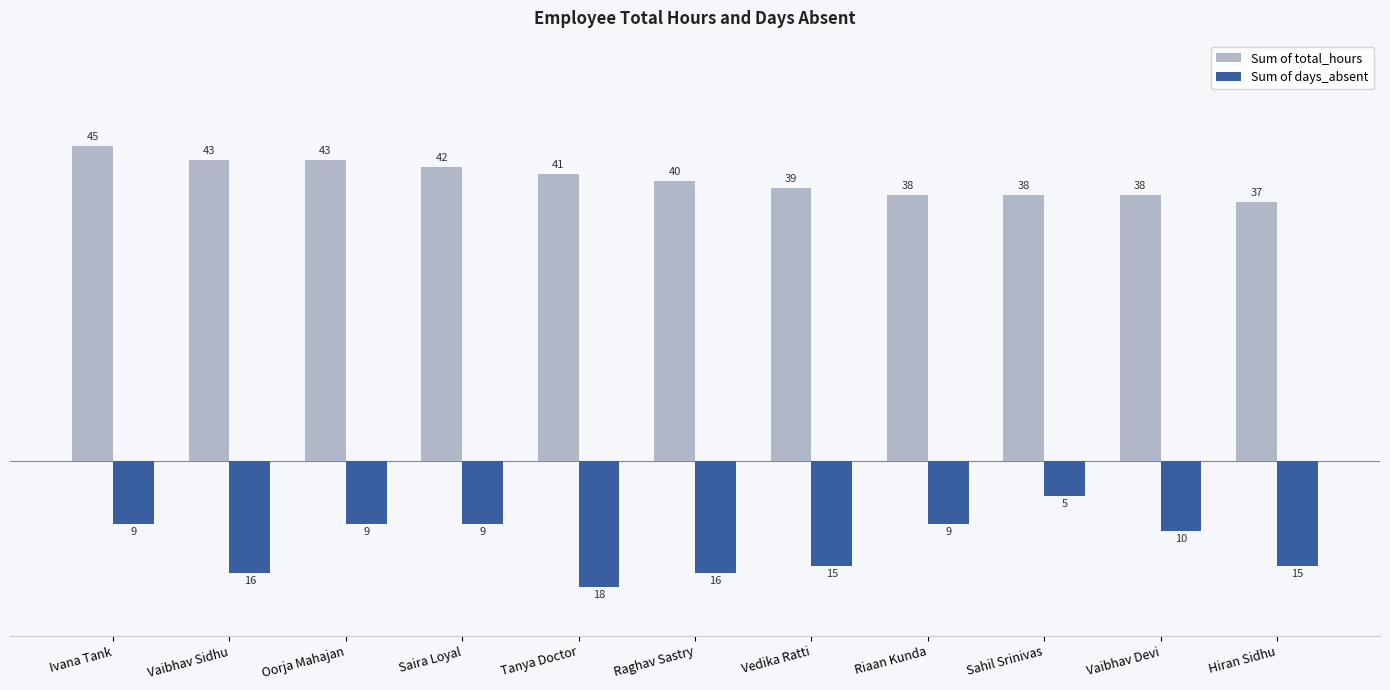

What is the label of the 7th bar from the left?

Vedika Ratti